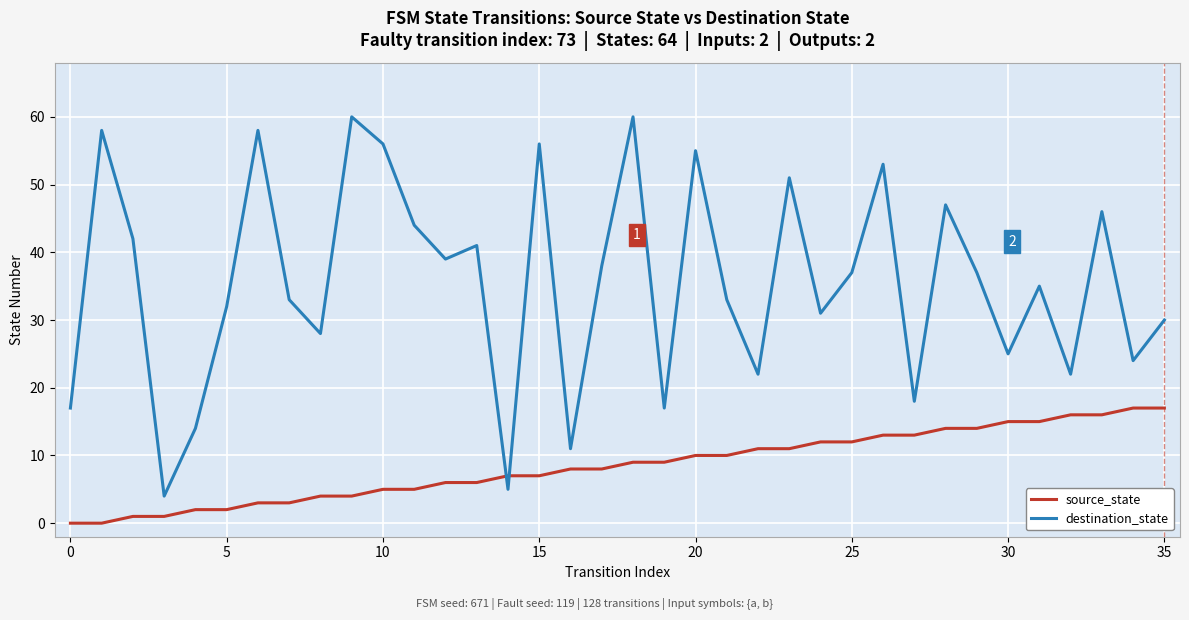

How many times do source_state and destination_state cross each other?

2